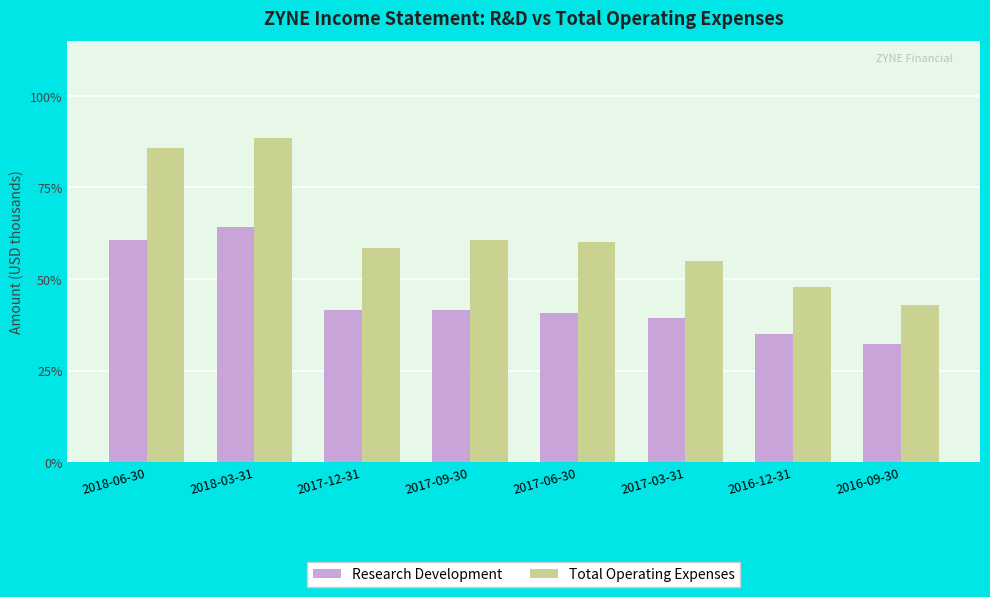

At which category is the sum across all series the highest?

2018-03-31